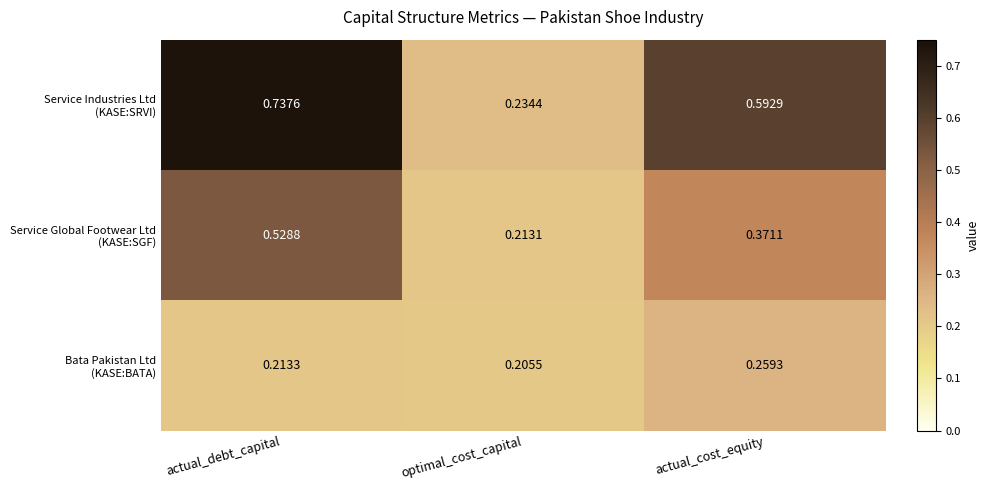

At which category is the sum across all series the highest?

actual_debt_capital